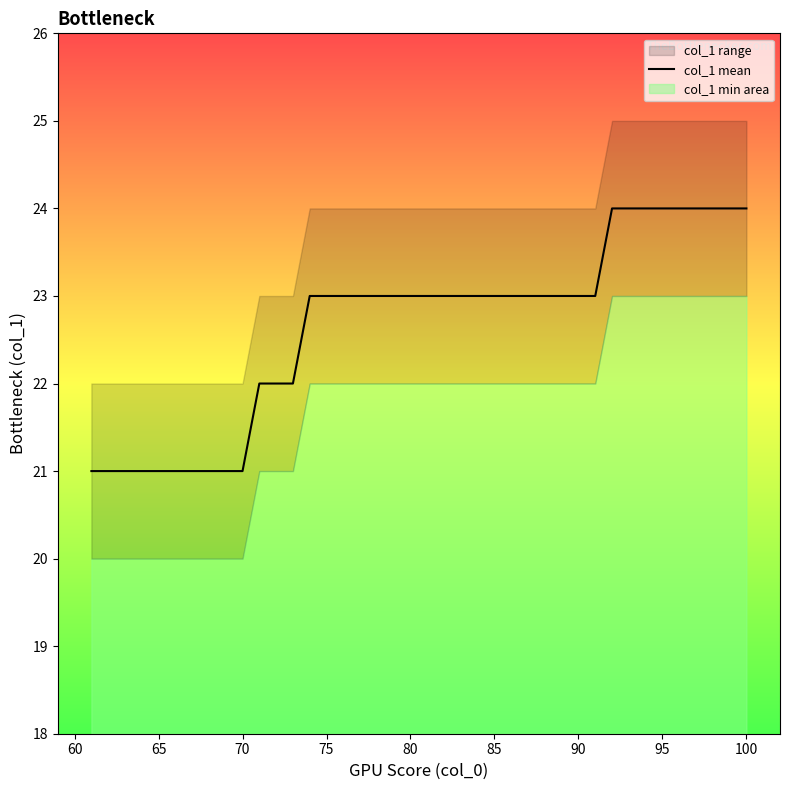

What is the lowest value of the col_1 mean series?

21